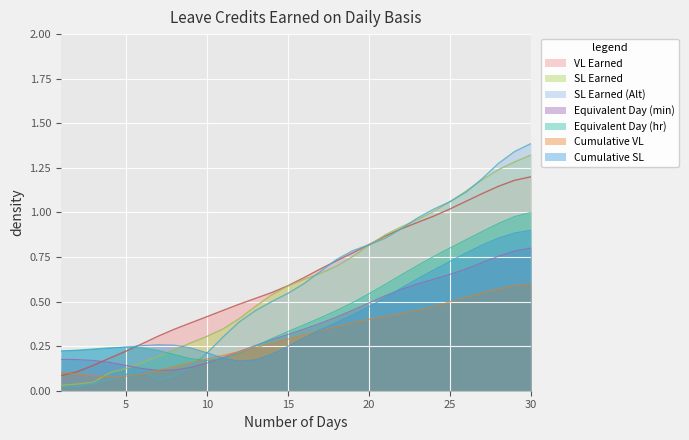

True or false: SL Earned has a value of 0.0 at 1.

True